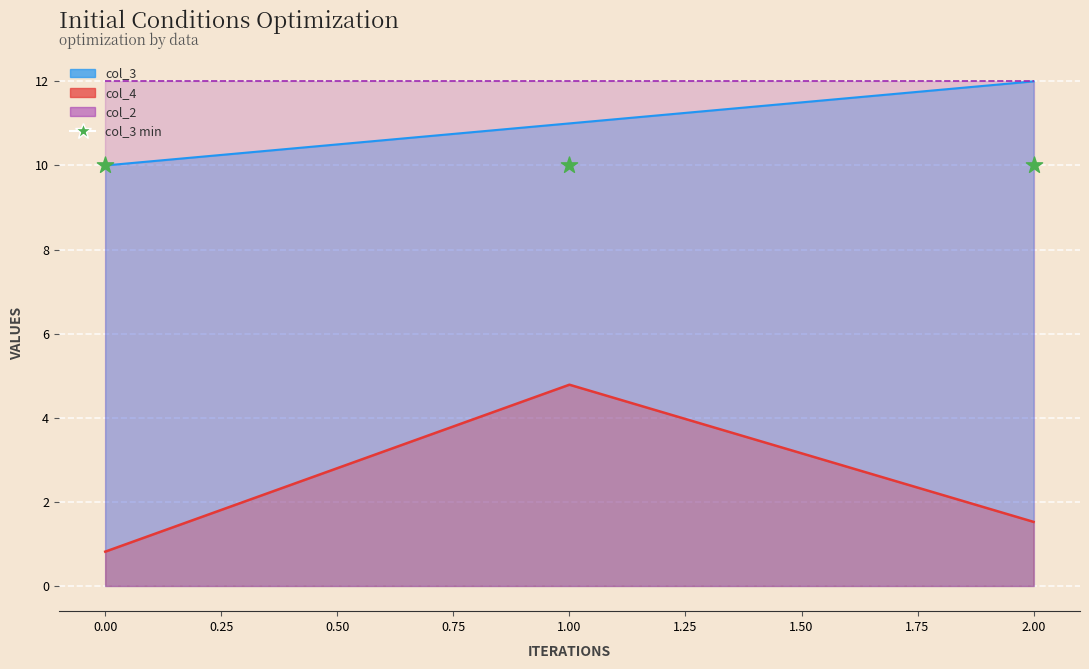

At how many categories does at least one series exceed 1?

3